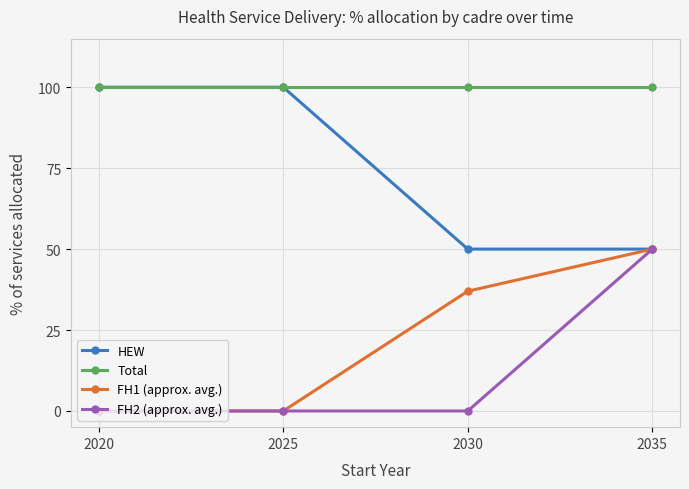

What is the maximum value for Total?

100